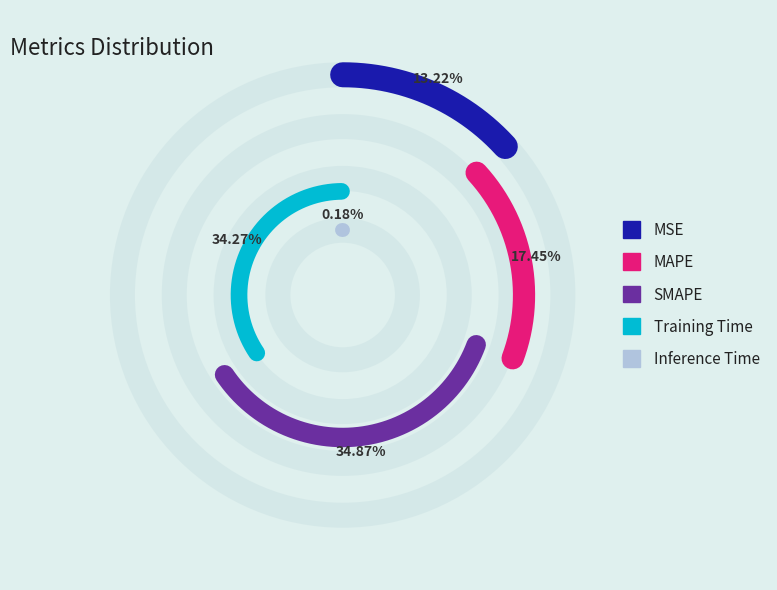

Is MAPE the majority of the pie?

No